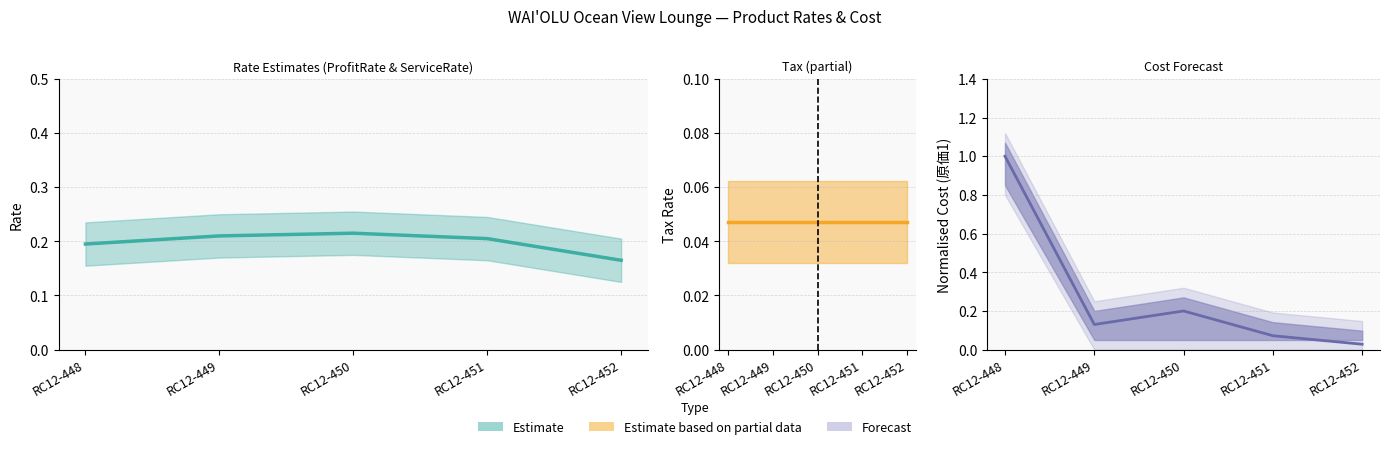

Between RC12-451 and RC12-452, which series saw the biggest shift?

原価1